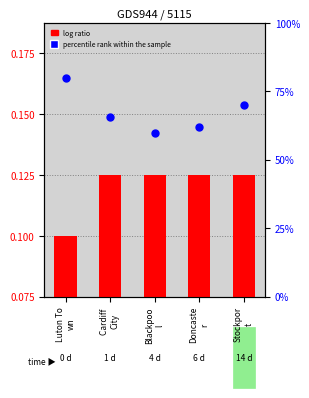

Which series reaches the minimum Y coordinate?

log ratio